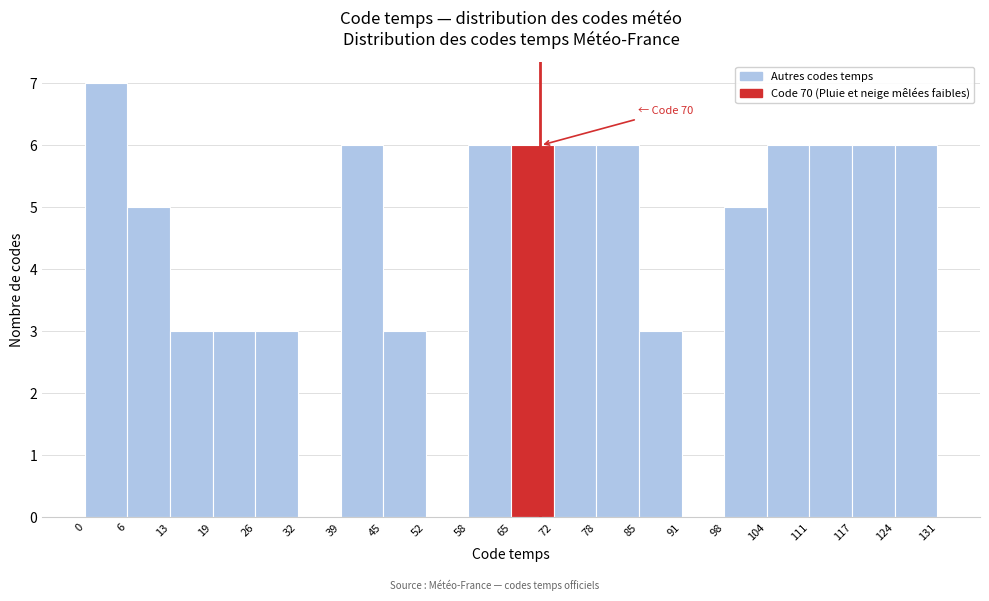

Which range on the x-axis has the tallest bar?

0 to 6